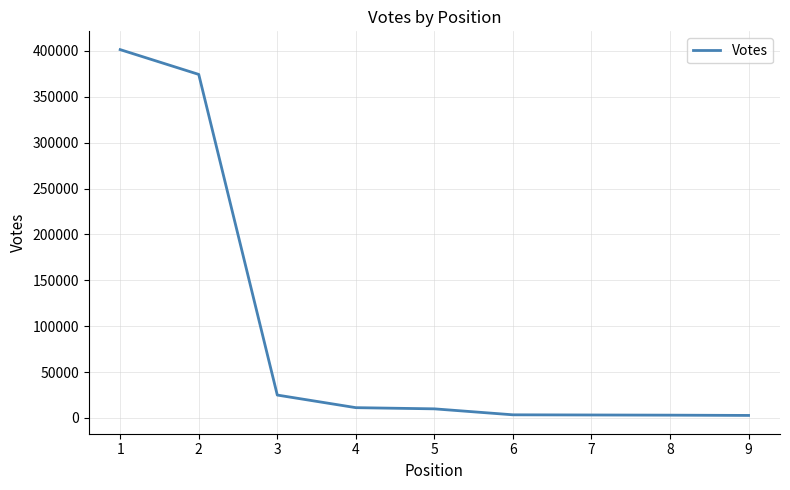

What is the difference between the maximum and minimum values?

398648